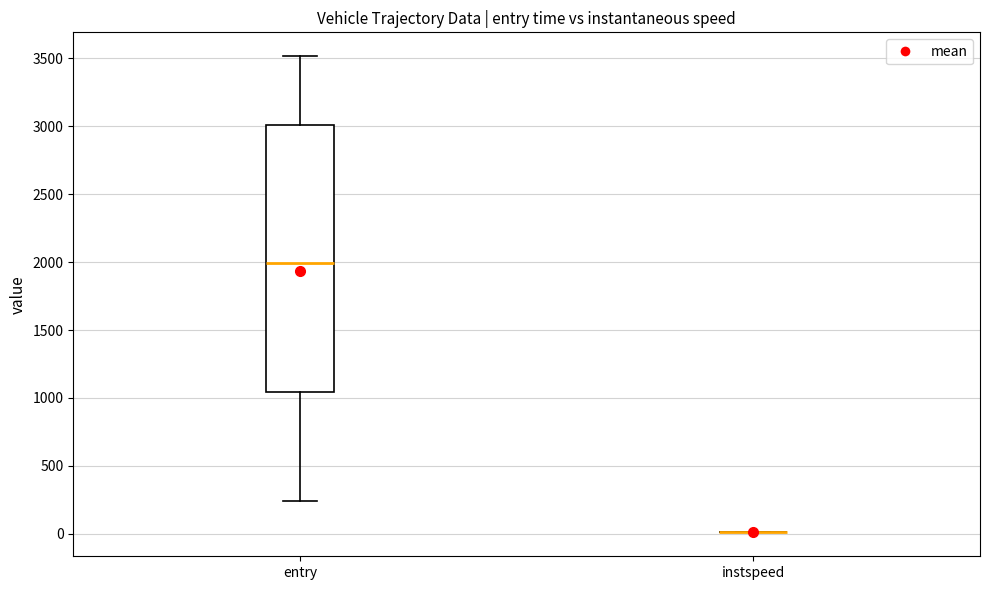

Reading left to right, read every box against the y-axis: the position of its median line, the range the box covers, and the ends of its whiskers. The values are not printed on the chart, so give them approximately, as read against the axis.

entry: median 2000, box 1050 to 3000, whiskers 250 to 3500
instspeed: box collapsed to a line at 0, whiskers 0 to 0